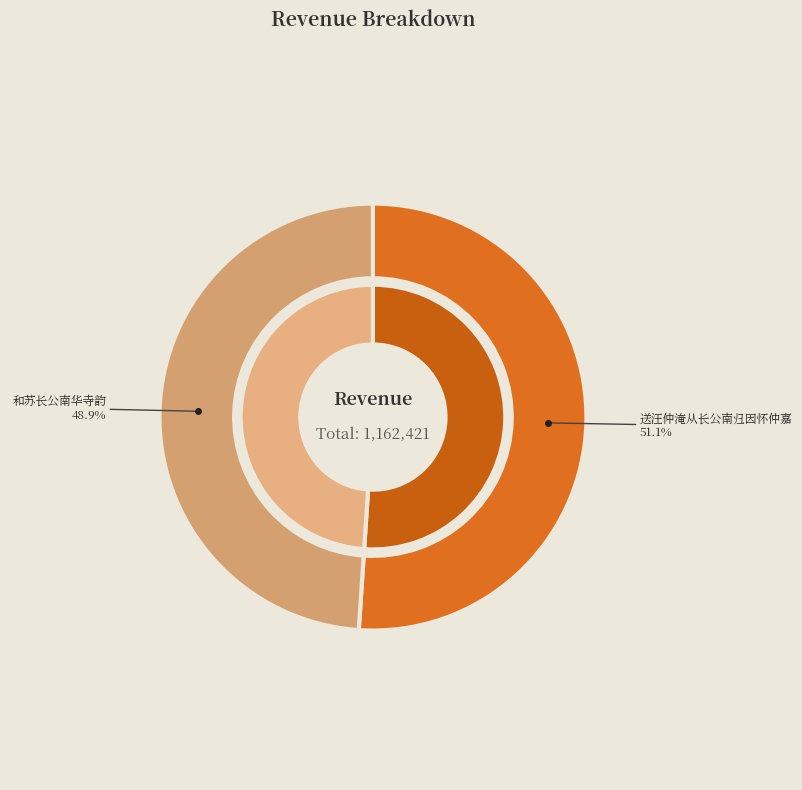

Is it true that 和苏长公南华寺韵 is 41% of the pie?

False